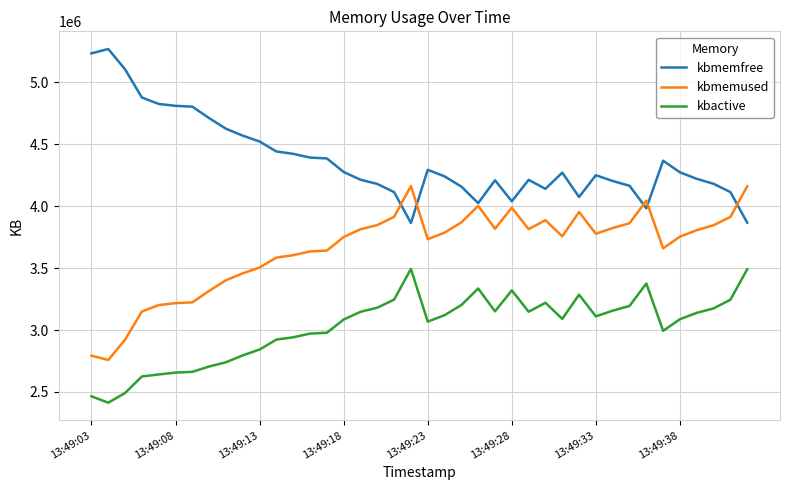

What is the difference between the maximum and minimum values in the kbactive series?

1080732